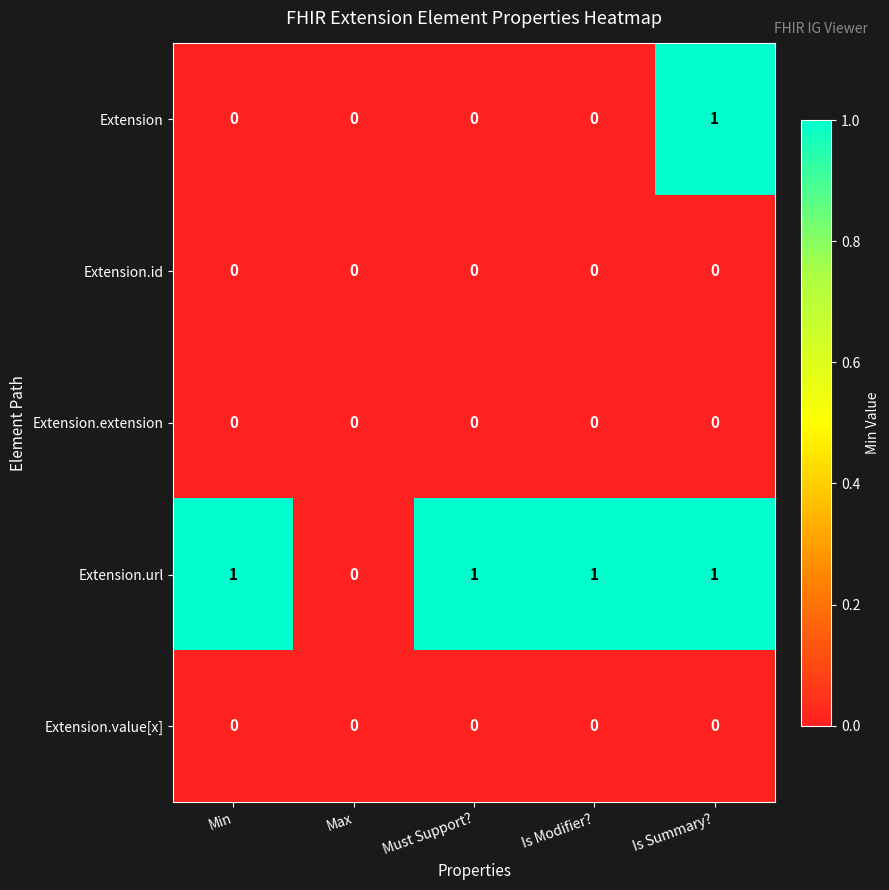

True or false: Extension has a value of 0 at Is Summary?.

False